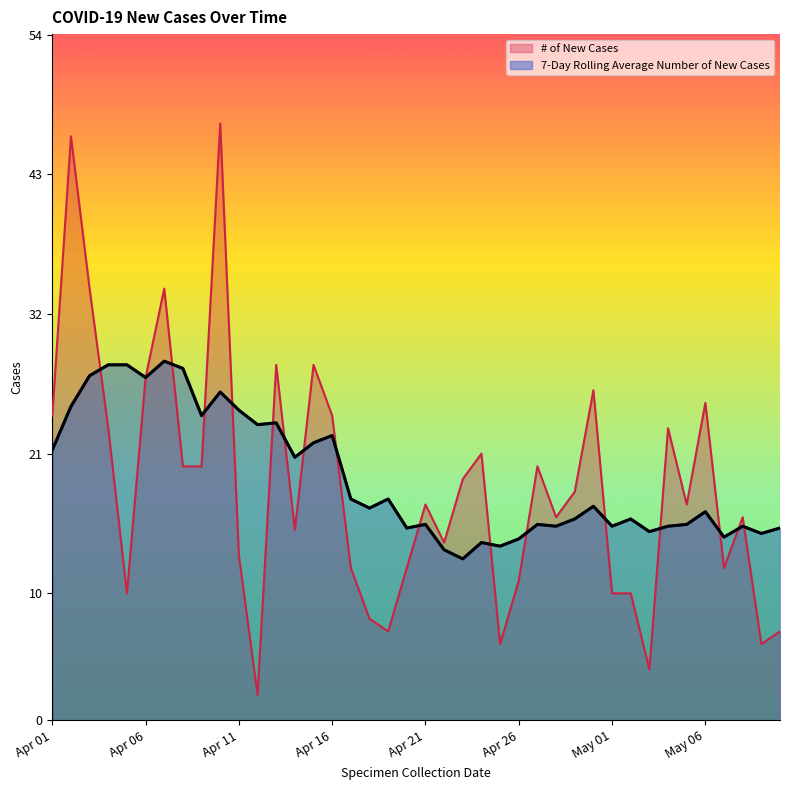

The value of 7-Day Rolling Average Number of New Cases at 2020-04-18 is 16.7. True or false?

True